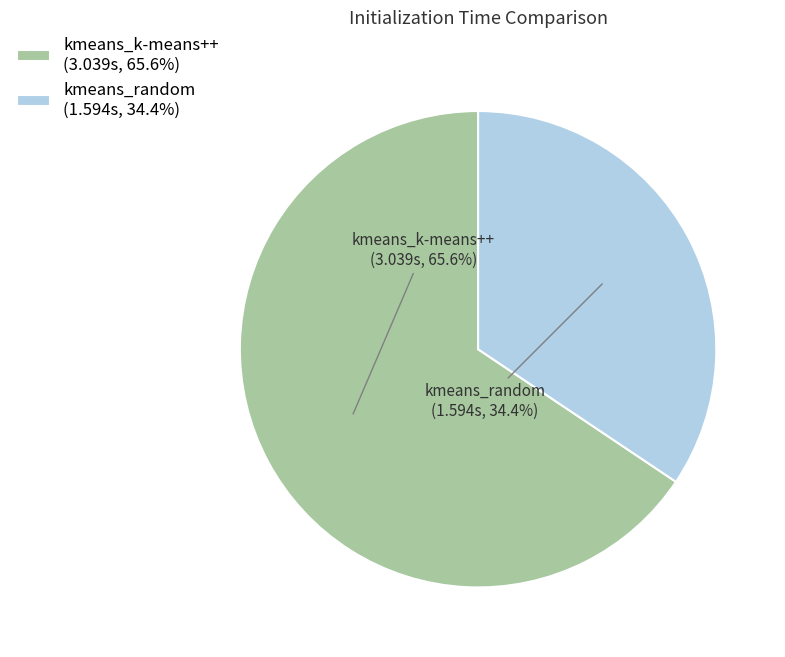

How much of the chart is everything except kmeans_k-means++?

34.4%